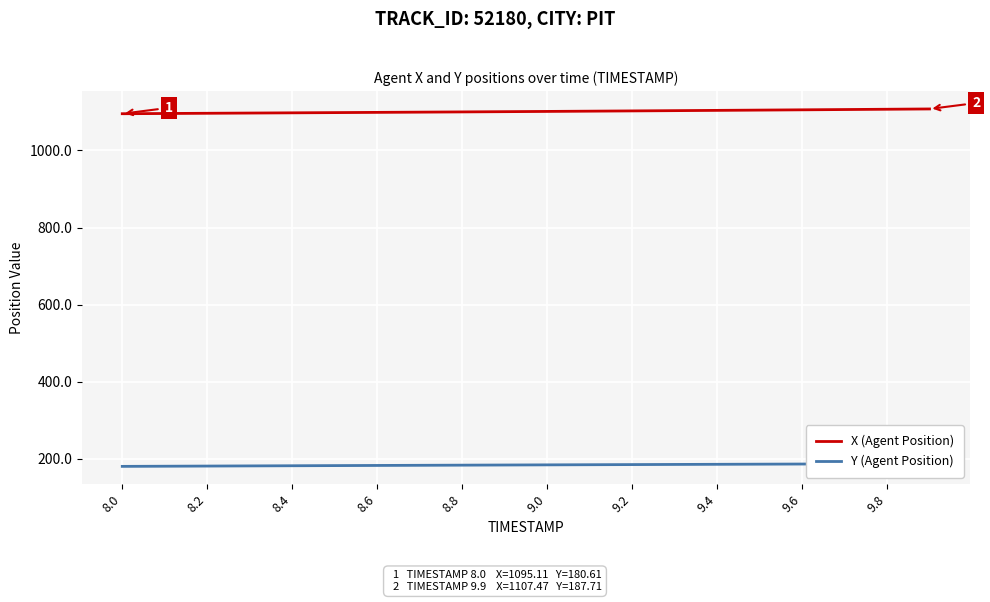

The value of X (Agent Position) at 9.0 is 1101.1. True or false?

True